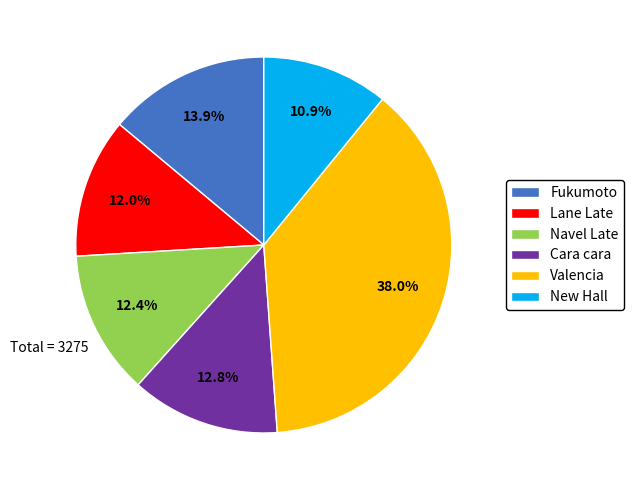

Does any single category account for the majority?

No